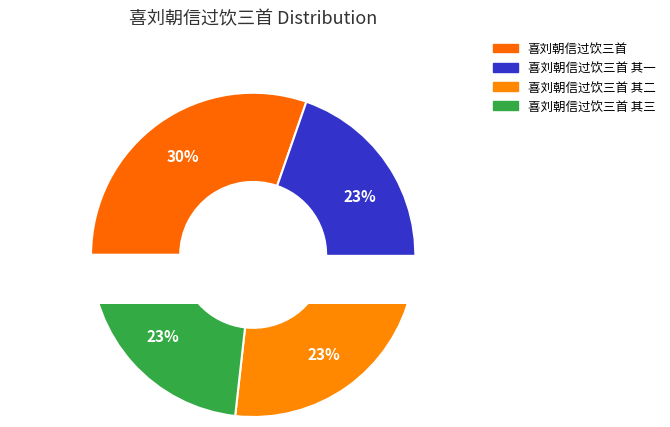

To the nearest percent, what portion does 喜刘朝信过饮三首 其三 represent?

23%